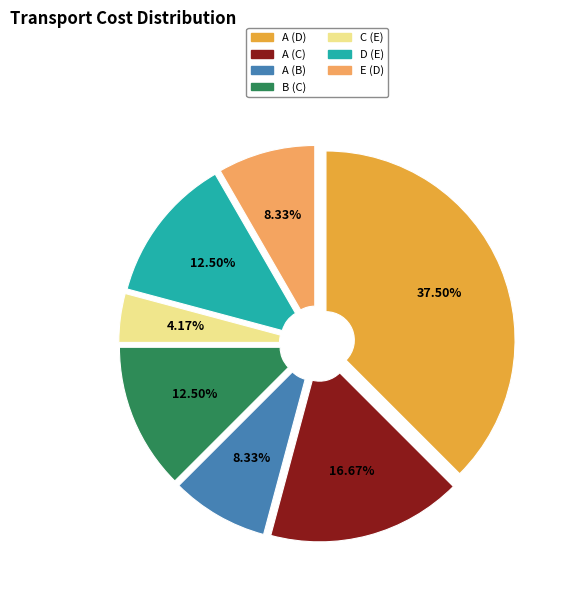

Do D (E) and C (E) together represent more than half of the pie?

No